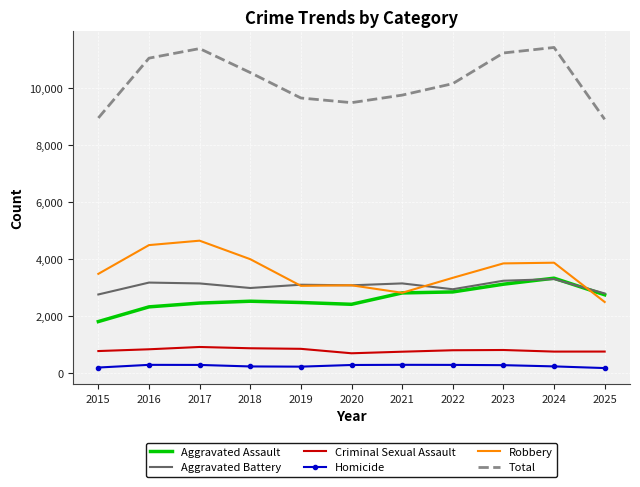

True or false: Aggravated Assault has a value of 1564 at 2019.

False